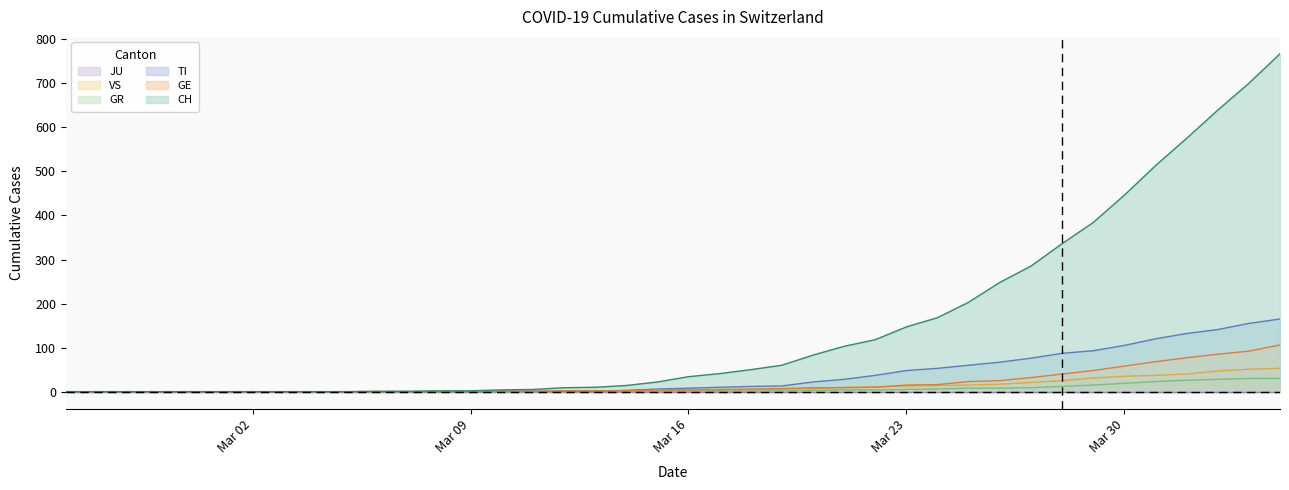

Reading left to right, extract all data points from this chart.

CH: 0	0	0	0	0	0	0	0	0	0	1	1	2	2	4	5	9	10	14	22	34	41	50	60	83	103	118	147	168	203	248	285	336	384	446	513	575	639	700	767
GE: 0	0	0	0	0	0	0	0	0	0	0	0	0	0	1	1	2	2	2	4	4	5	6	7	9	9	10	15	16	23	25	32	40	48	58	68	77	85	92	106
TI: 0	0	0	0	0	0	0	0	0	0	0	0	0	0	1	1	1	1	3	6	8	10	12	13	22	28	37	48	53	60	67	76	87	93	105	120	132	141	155	165
GR: 0	0	0	0	0	0	0	0	0	0	0	0	0	0	0	0	0	0	0	0	1	1	1	2	3	4	4	5	6	8	8	9	12	15	19	23	26	28	30	30
VS: 0	0	0	0	0	0	0	0	0	0	0	0	0	0	0	0	0	1	1	2	3	3	4	6	7	10	11	13	14	15	17	21	25	31	35	37	40	47	51	53